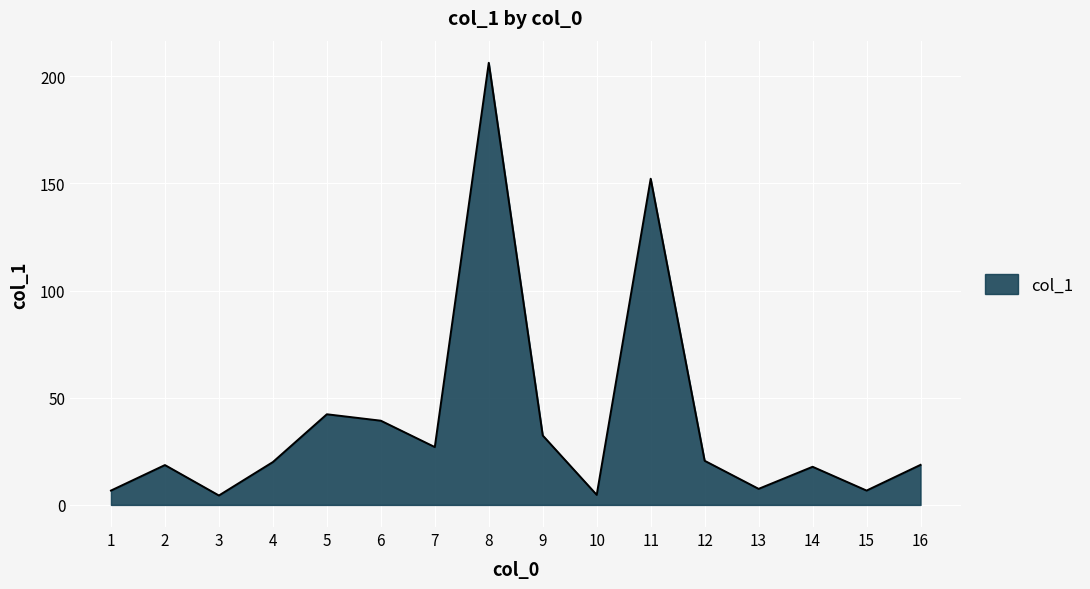

At which label is the value closest to 105?

11